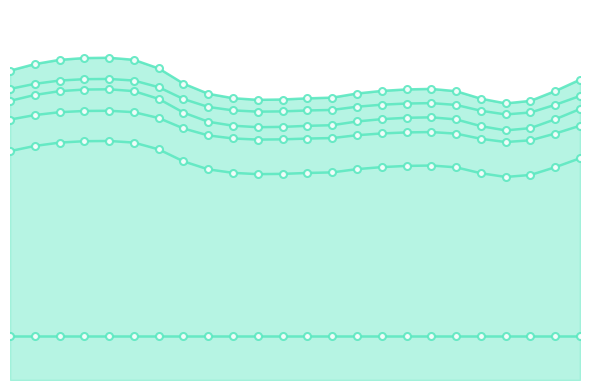

What is the greatest value displayed?

1.1